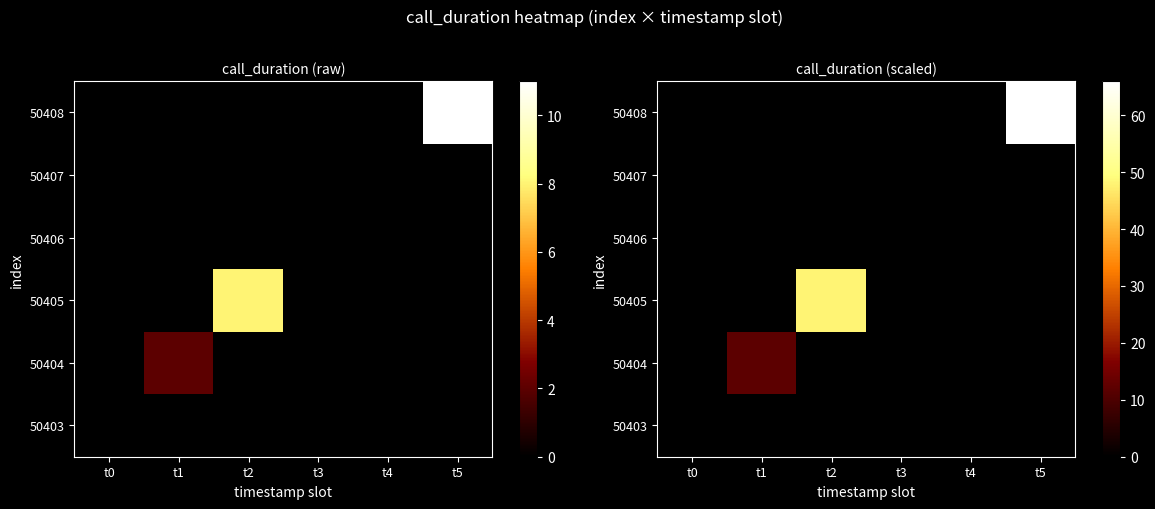

Rank the series at t3 from highest to lowest value.

50403, 50404, 50405, 50406, 50407, 50408